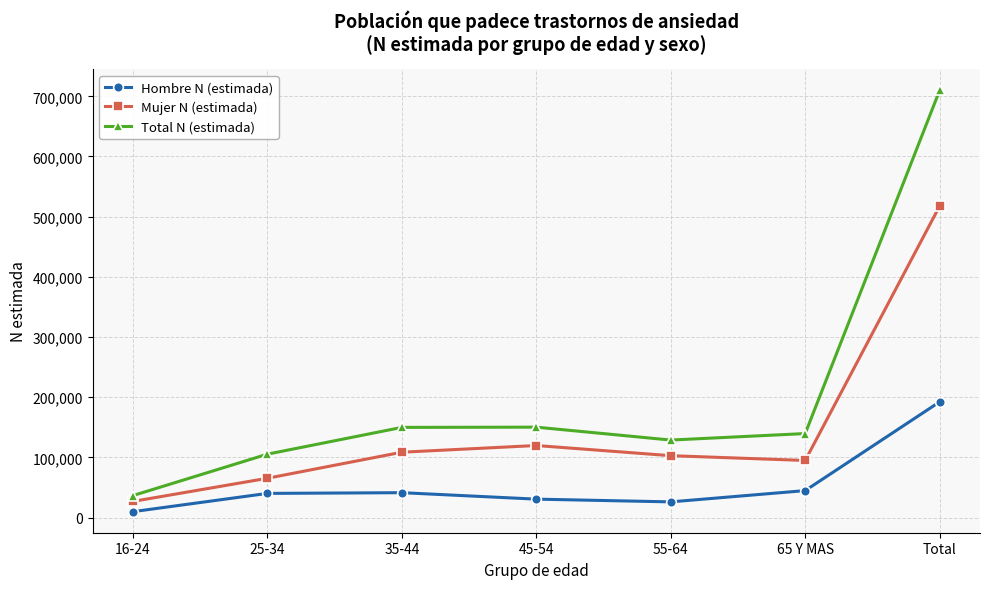

What is the label of the 4th point from the right?

45-54